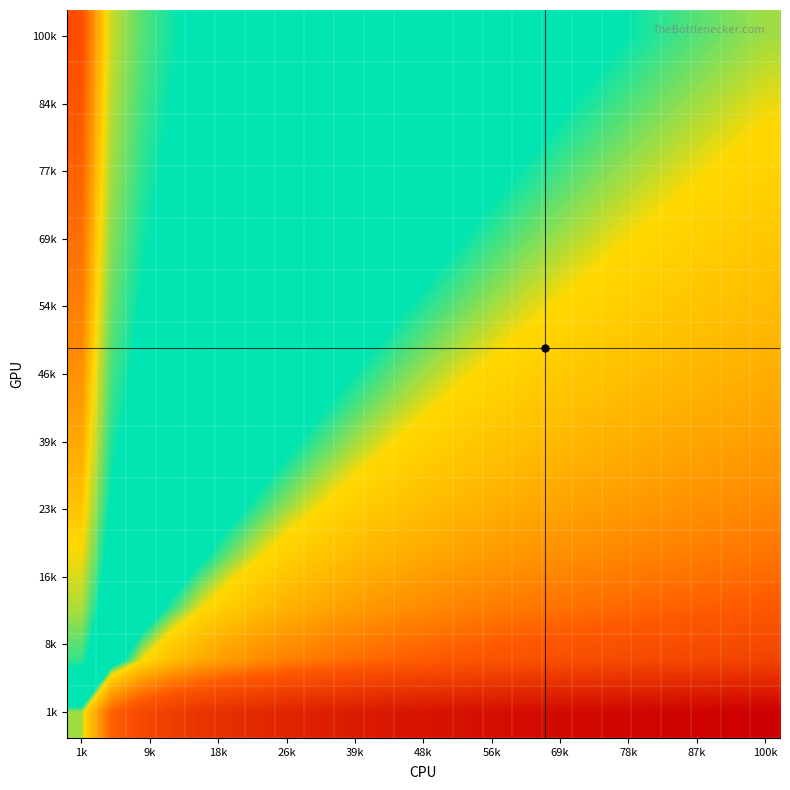

At which category is the sum across all series the highest?

1k